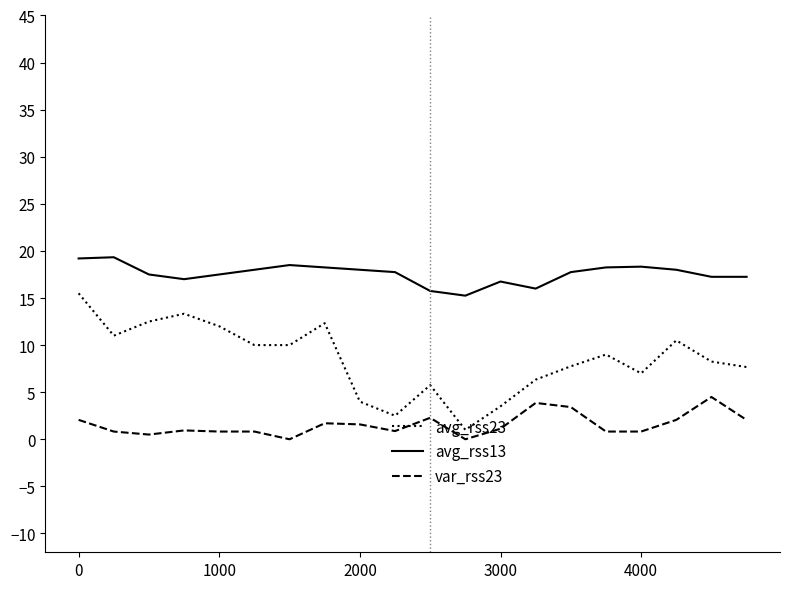

List the series in order of their overall mean, highest first.

avg_rss13, avg_rss23, var_rss23